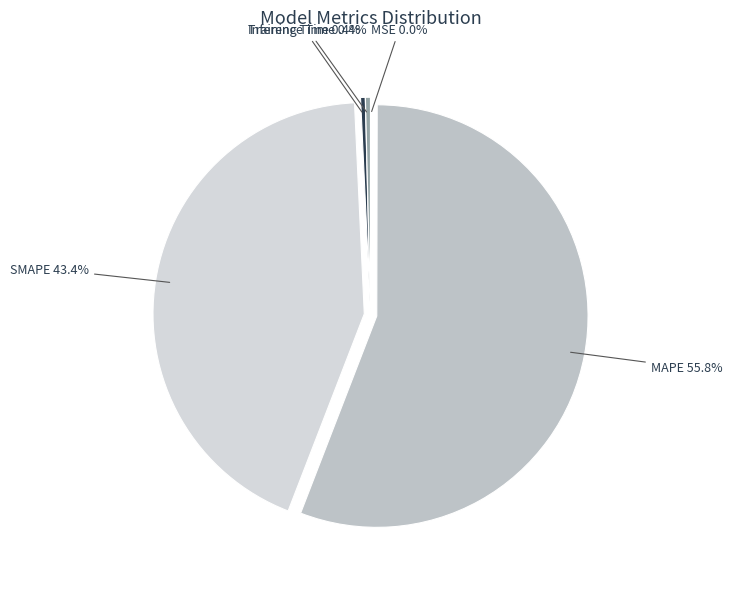

Does any single category account for the majority?

Yes